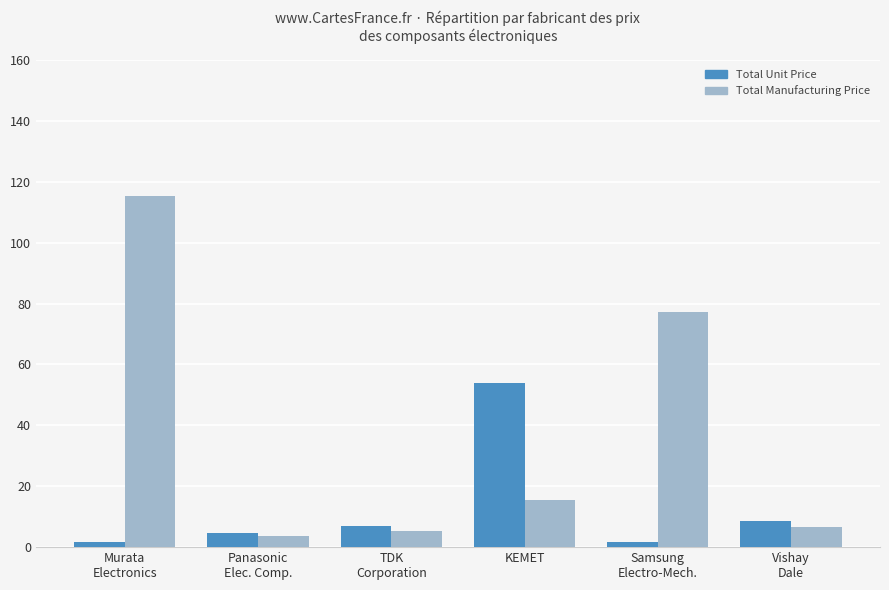

At which label is Total Unit Price closest to 27?

Vishay
Dale